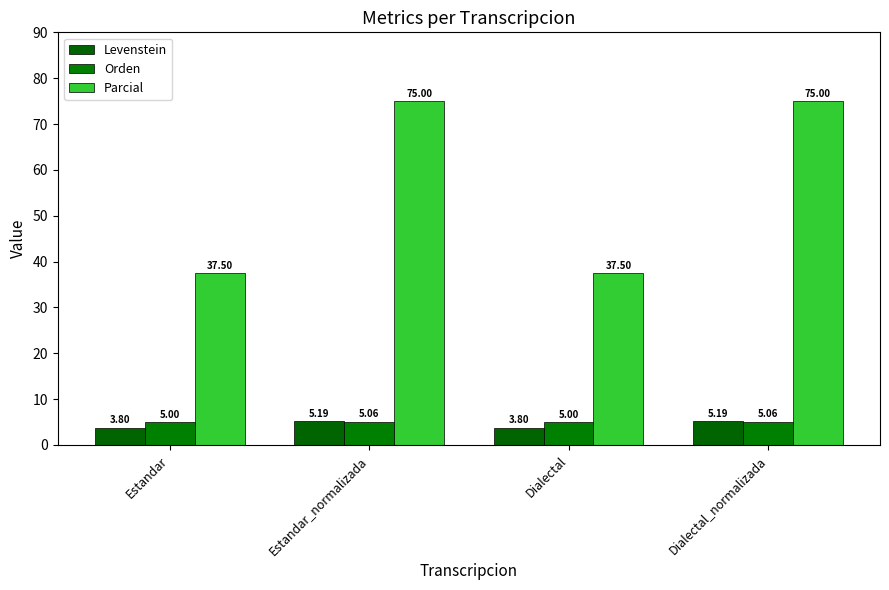

Rank the categories by Parcial value from lowest to highest.

Estandar, Dialectal, Estandar_normalizada, Dialectal_normalizada